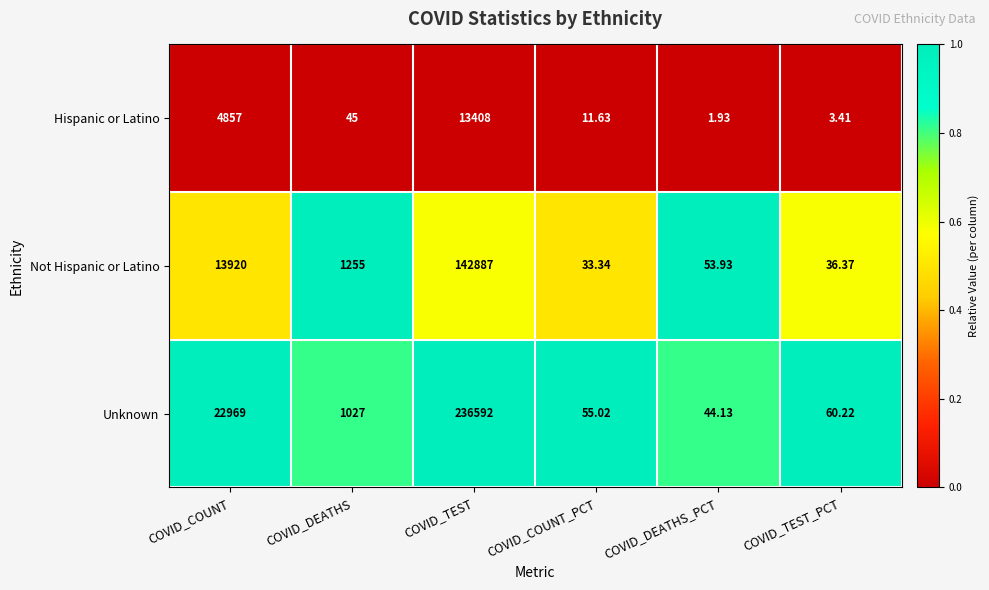

What is the difference between the highest and lowest values at COVID_DEATHS_PCT?

52.0